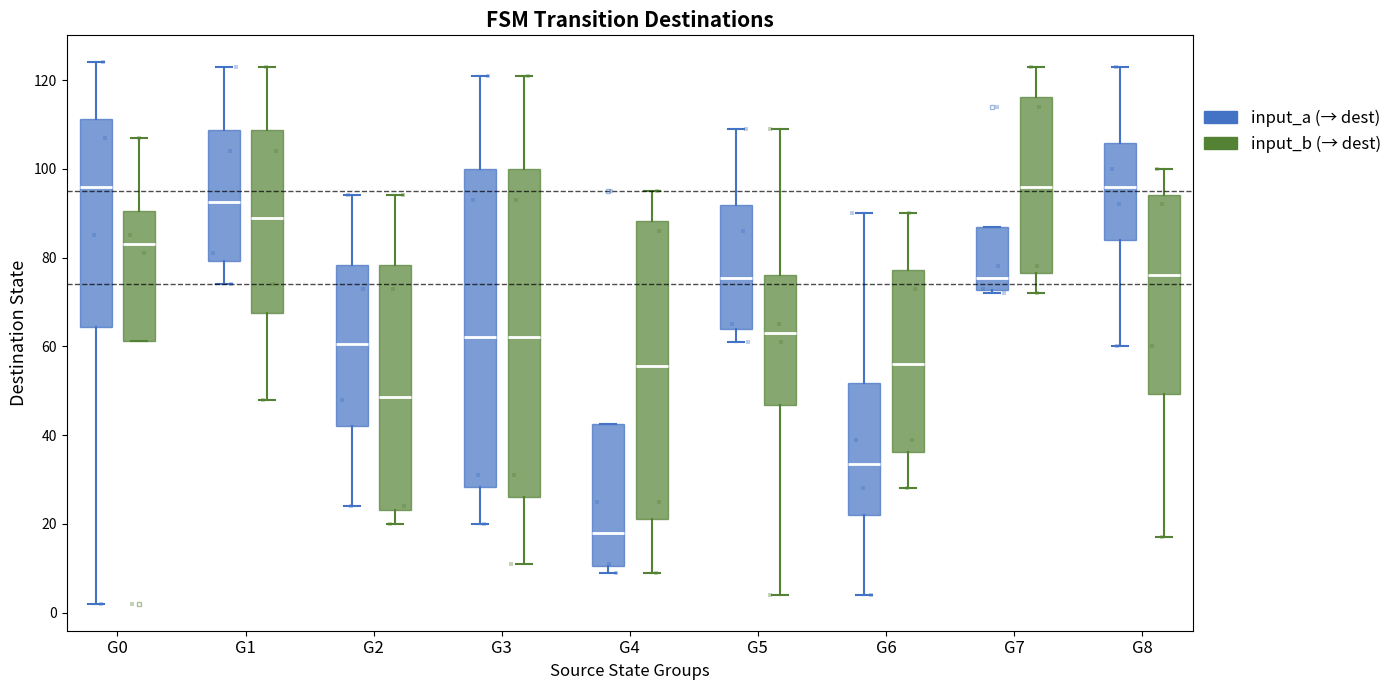

Reading left to right, transcribe this box plot: for each box, give where its median line is, the range the box spans, and where its two whiskers end, as read against the y-axis. The values are not printed on the chart, so give them approximately, as read against the axis.

G0 (input_a (→ dest)): median 96, box 64 to 112, whiskers 2 to 124
G0 (input_b (→ dest)): median 84, box 62 to 90, whiskers 62 to 108
G1 (input_a (→ dest)): median 92, box 80 to 108, whiskers 74 to 124
G1 (input_b (→ dest)): median 90, box 68 to 108, whiskers 48 to 124
G2 (input_a (→ dest)): median 60, box 42 to 78, whiskers 24 to 94
G2 (input_b (→ dest)): median 48, box 24 to 78, whiskers 20 to 94
G3 (input_a (→ dest)): median 62, box 28 to 100, whiskers 20 to 122
G3 (input_b (→ dest)): median 62, box 26 to 100, whiskers 12 to 122
G4 (input_a (→ dest)): median 18, box 10 to 42, whiskers 10 (just below the box's lower edge) to 42
G4 (input_b (→ dest)): median 56, box 22 to 88, whiskers 10 to 96
G5 (input_a (→ dest)): median 76, box 64 to 92, whiskers 62 to 110
G5 (input_b (→ dest)): median 64, box 46 to 76, whiskers 4 to 110
G6 (input_a (→ dest)): median 34, box 22 to 52, whiskers 4 to 90
G6 (input_b (→ dest)): median 56, box 36 to 78, whiskers 28 to 90
G7 (input_a (→ dest)): median 76, box 72 to 88, whiskers 72 (just below the box's lower edge) to 88
G7 (input_b (→ dest)): median 96, box 76 to 116, whiskers 72 to 124
G8 (input_a (→ dest)): median 96, box 84 to 106, whiskers 60 to 124
G8 (input_b (→ dest)): median 76, box 50 to 94, whiskers 18 to 100